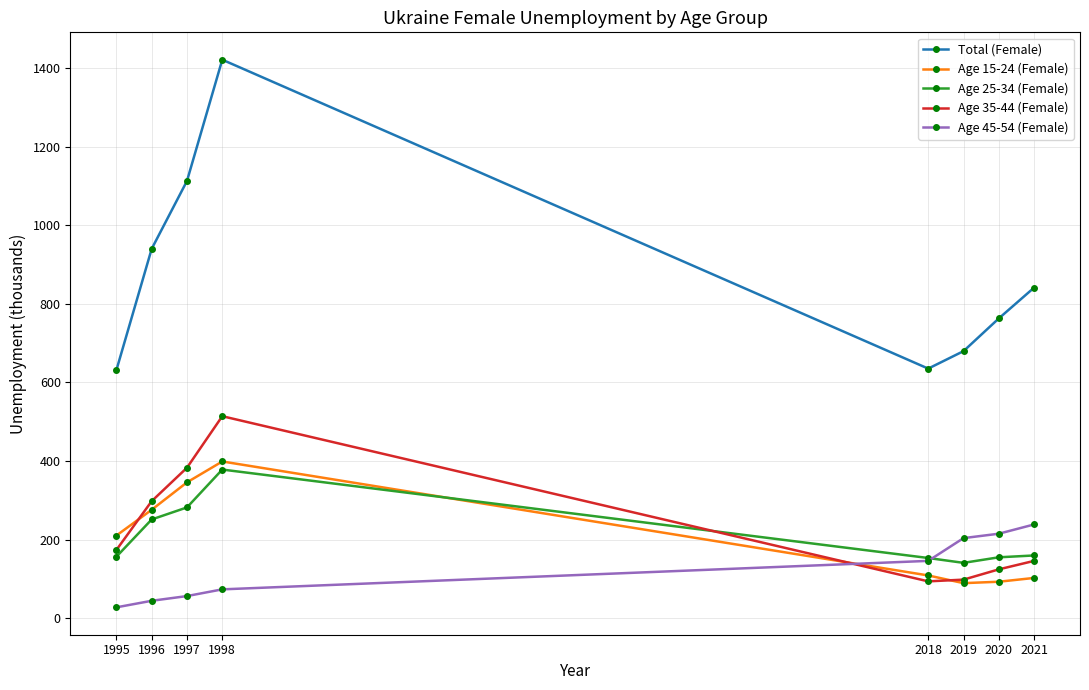

How many data points in Age 15-24 (Female) are less than 210?

4